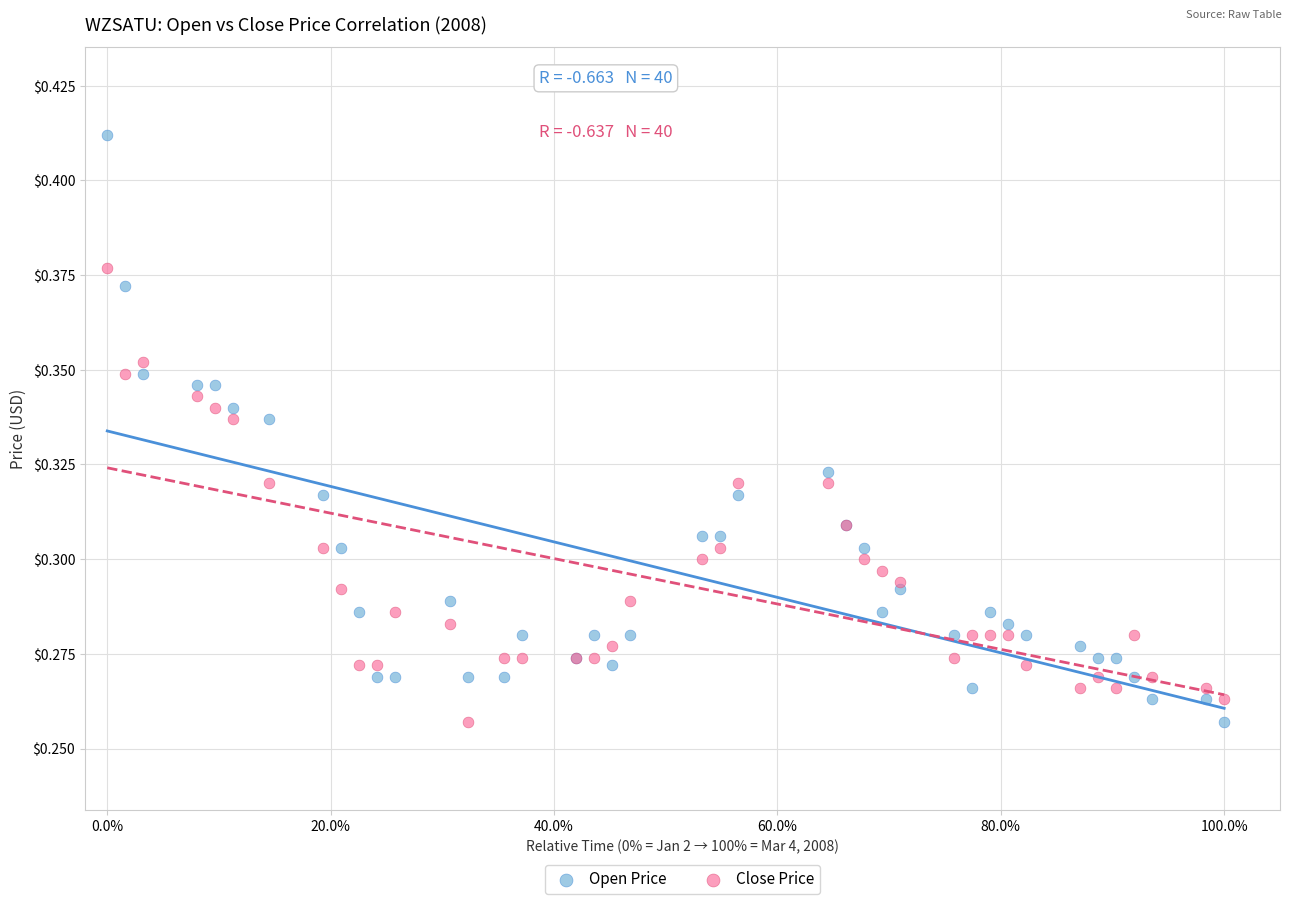

Which series has the largest Y range (max minus min)?

Open Price